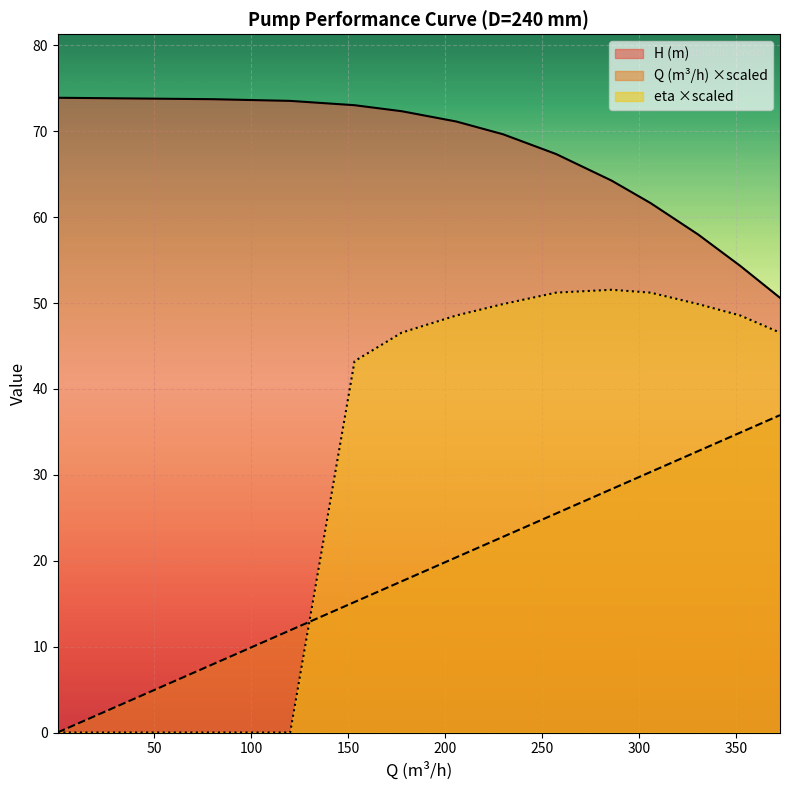

What value does the H (m) series have at 177.63620117627056?

72.3